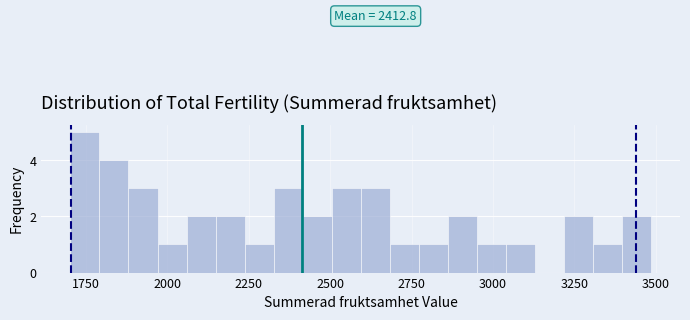

Read against the x-axis, roughly where is the centre of the tallest bar?

1750